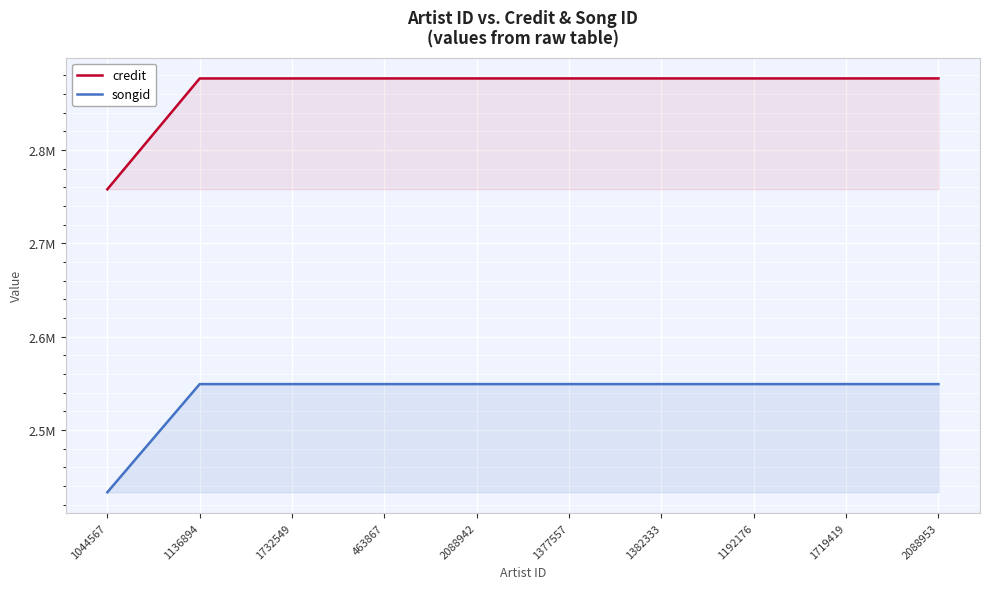

Reading left to right, extract all data points from this chart.

credit: 2757885	2876703	2876704	2876714	2876716	2876718	2876720	2876719	2876721	2876737
songid: 2433130	2549089	2549090	2549092	2549094	2549095	2549097	2549096	2549098	2549102